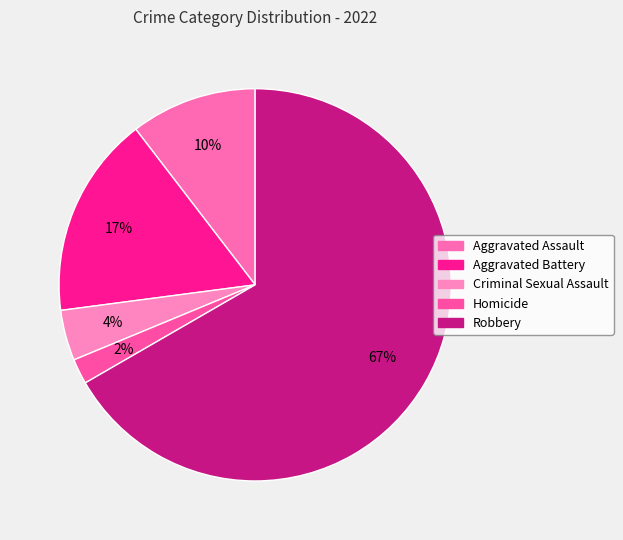

The Robbery slice represents 56% of the pie. True or false?

False